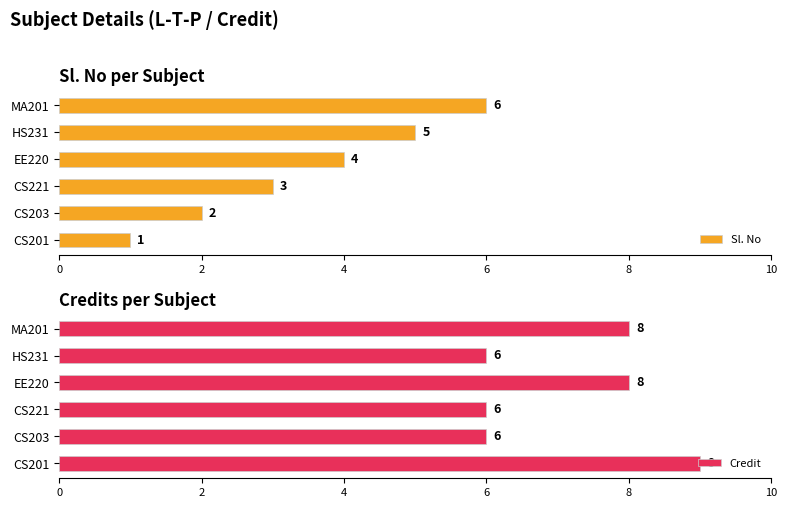

List the series in order of their overall mean, highest first.

Credit, Sl. No